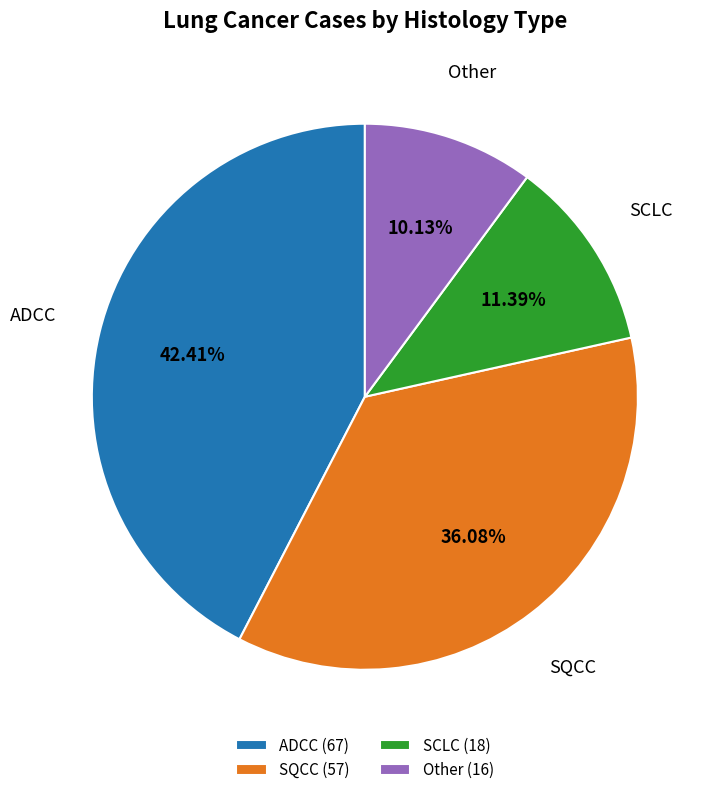

Is it true that SCLC is 11% of the pie?

True